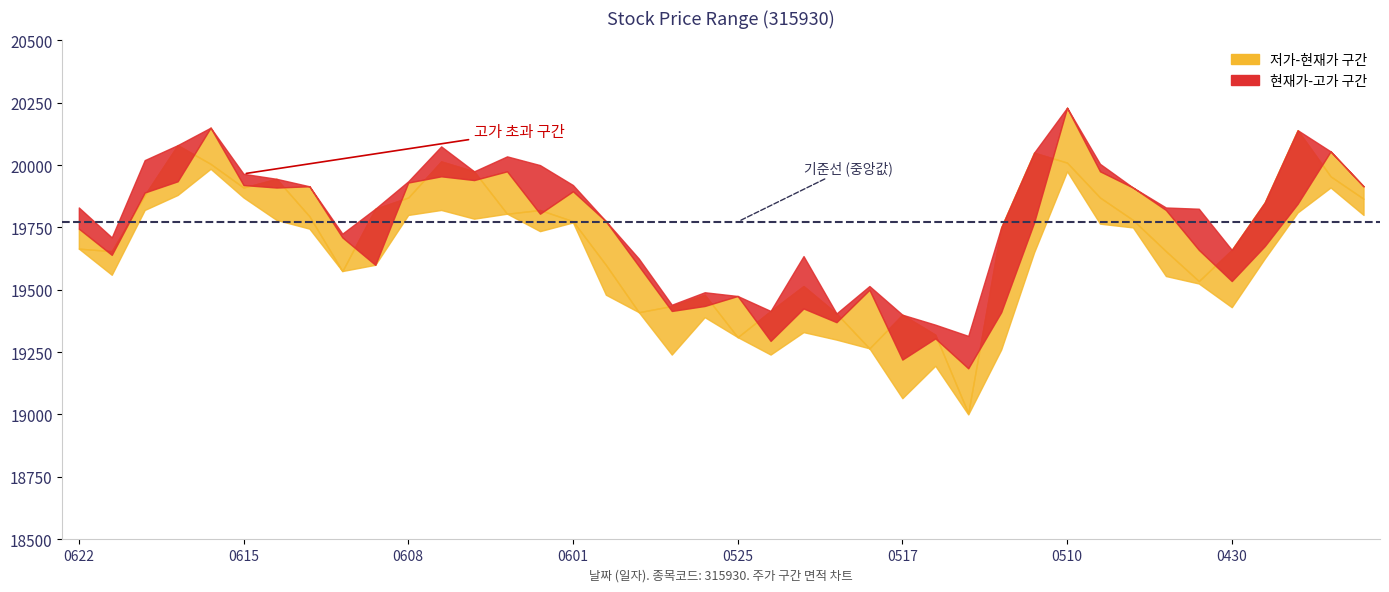

What is the value of the 고가 point at the 35th from the left?

19825